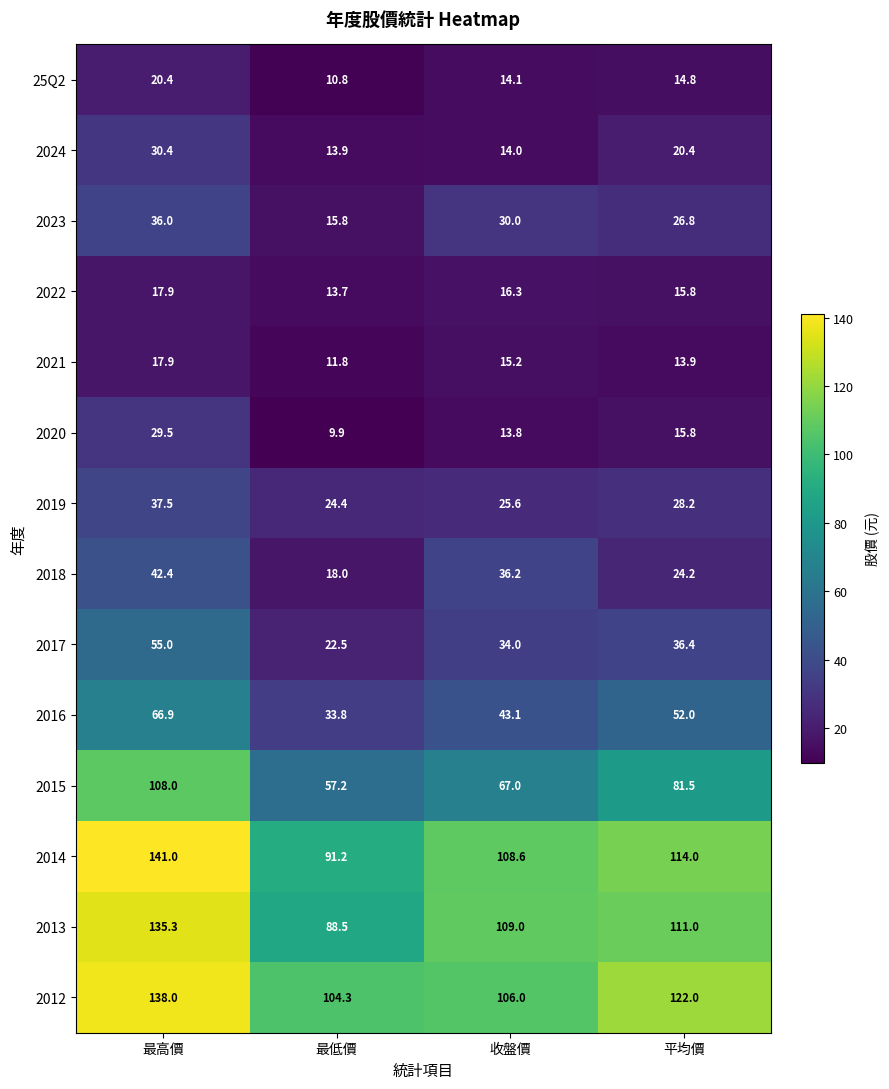

Which series has the largest total across all categories?

2012